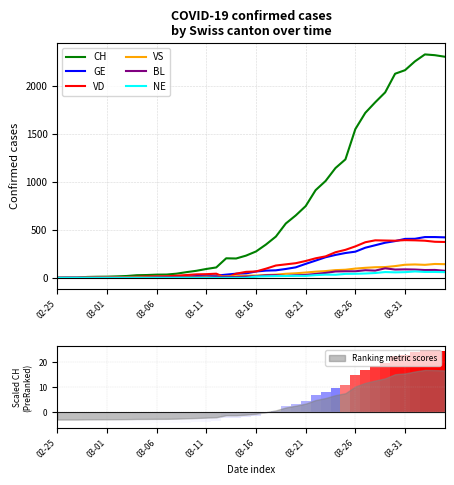

Which category has the lowest value across all series?

02-25